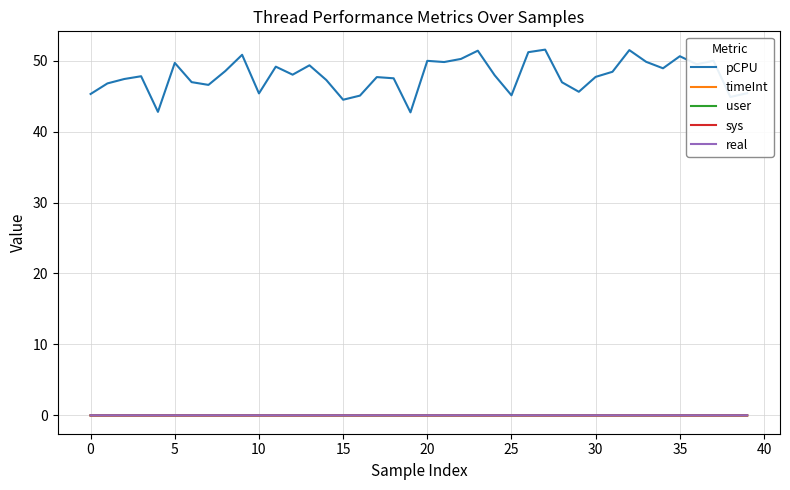

True or false: pCPU and timeInt intersect in this chart.

False